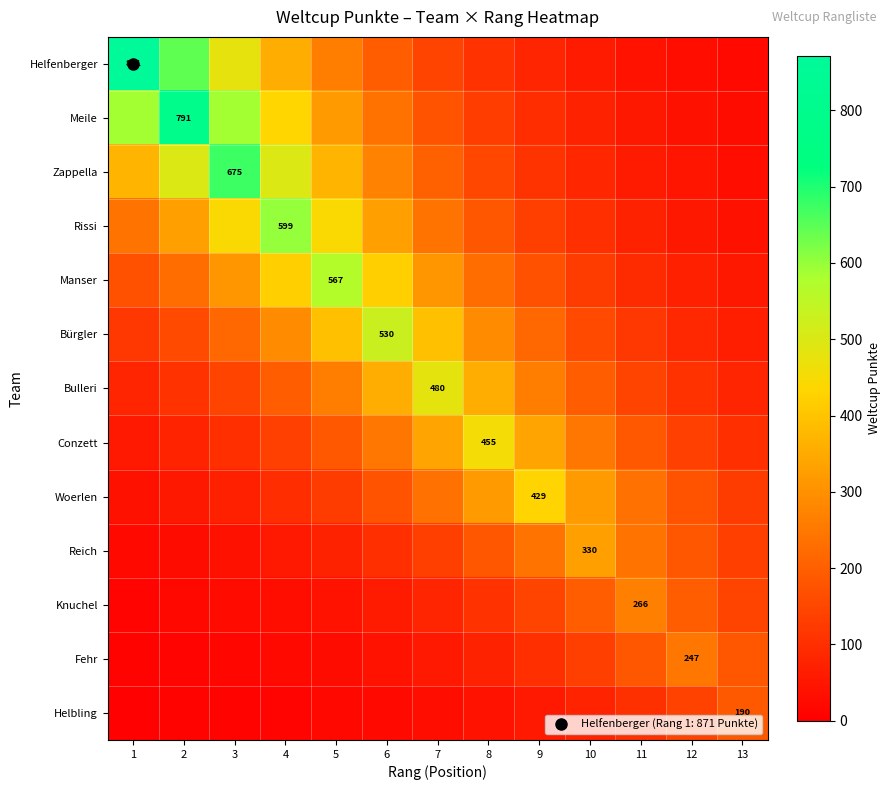

Between 13 and 5, which is larger?

5